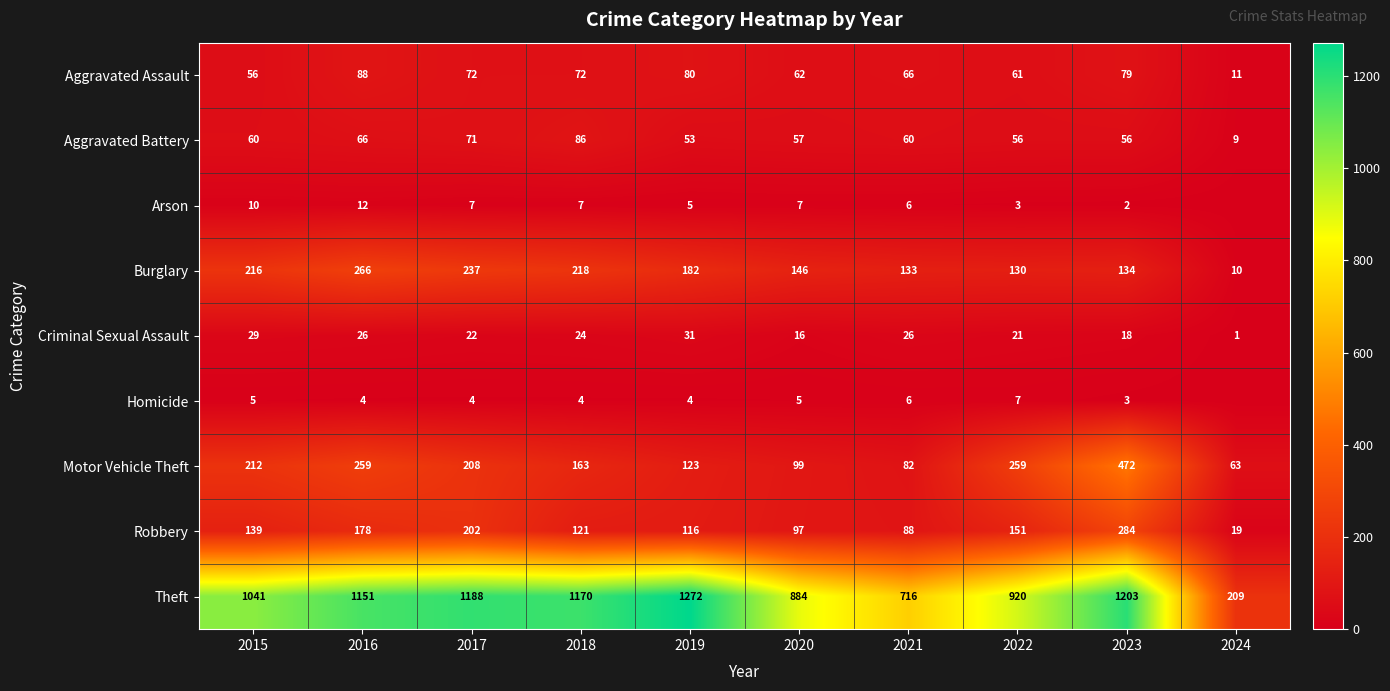

Between 2022 and 2016, which is larger?

2016